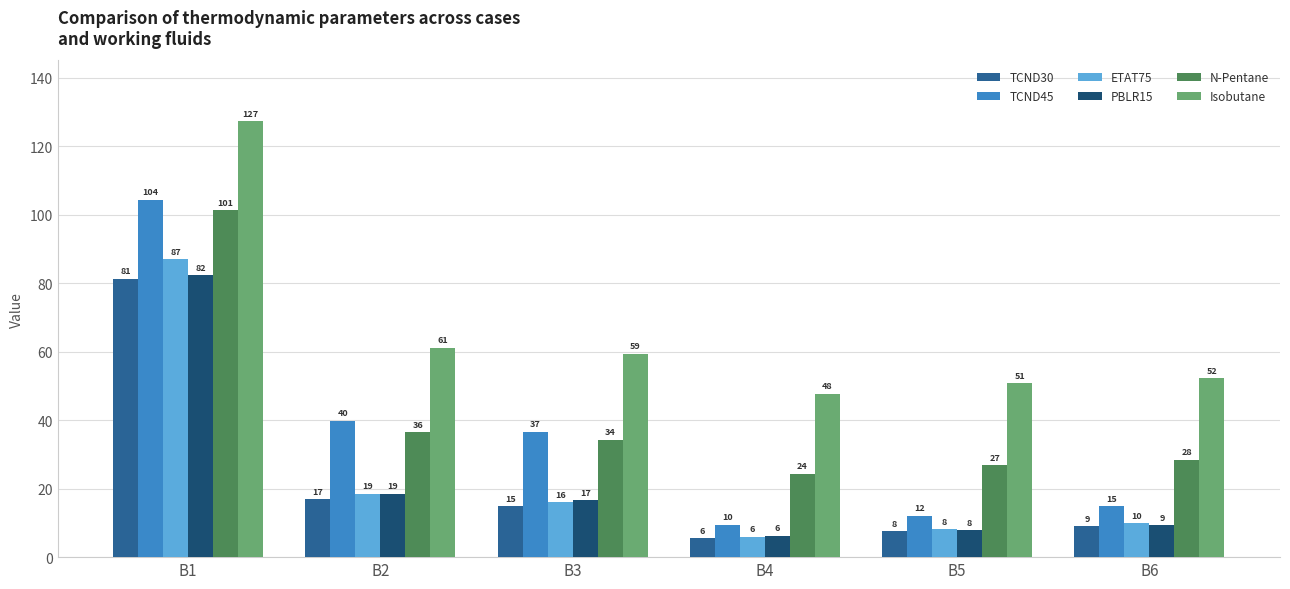

At B3, list the series in order from largest to smallest.

Isobutane, TCND45, N-Pentane, PBLR15, ETAT75, TCND30